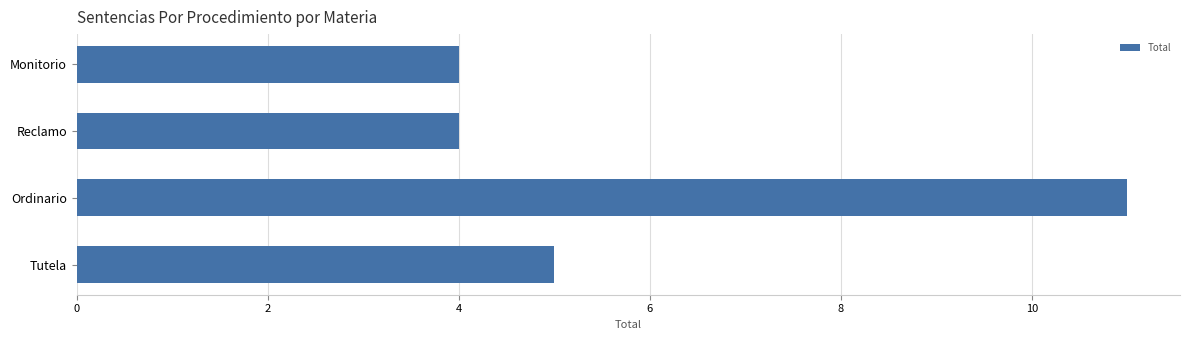

Which label corresponds to the largest value in the chart?

Ordinario